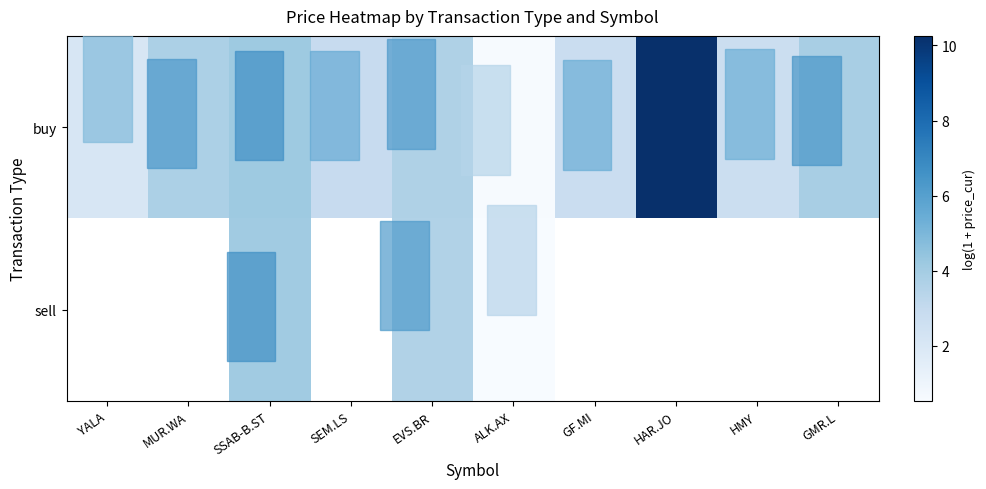

Which series has the largest total across all categories?

row_0